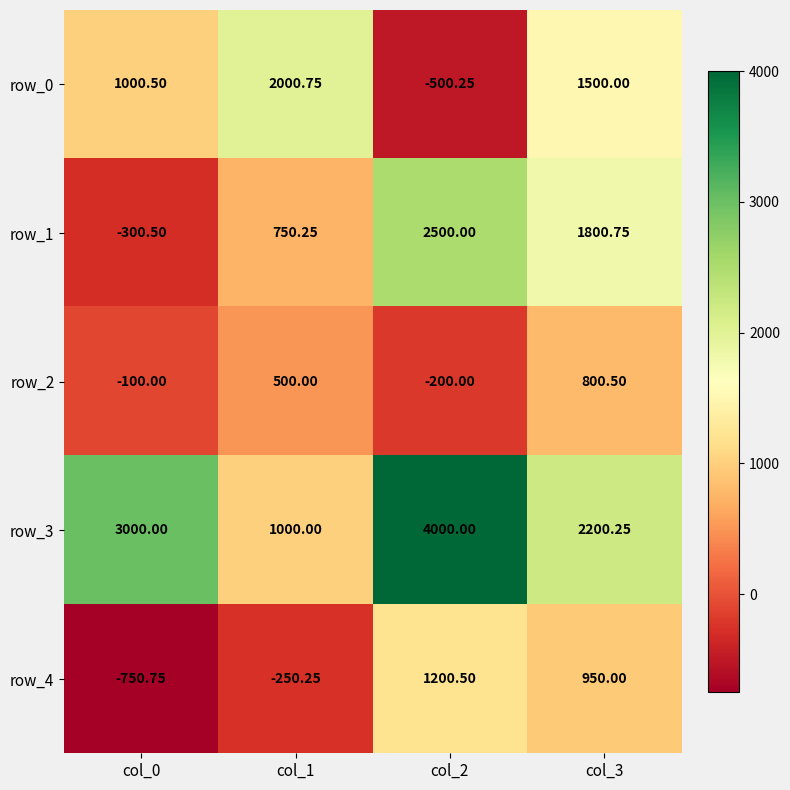

What is the greatest value displayed?

4000.0